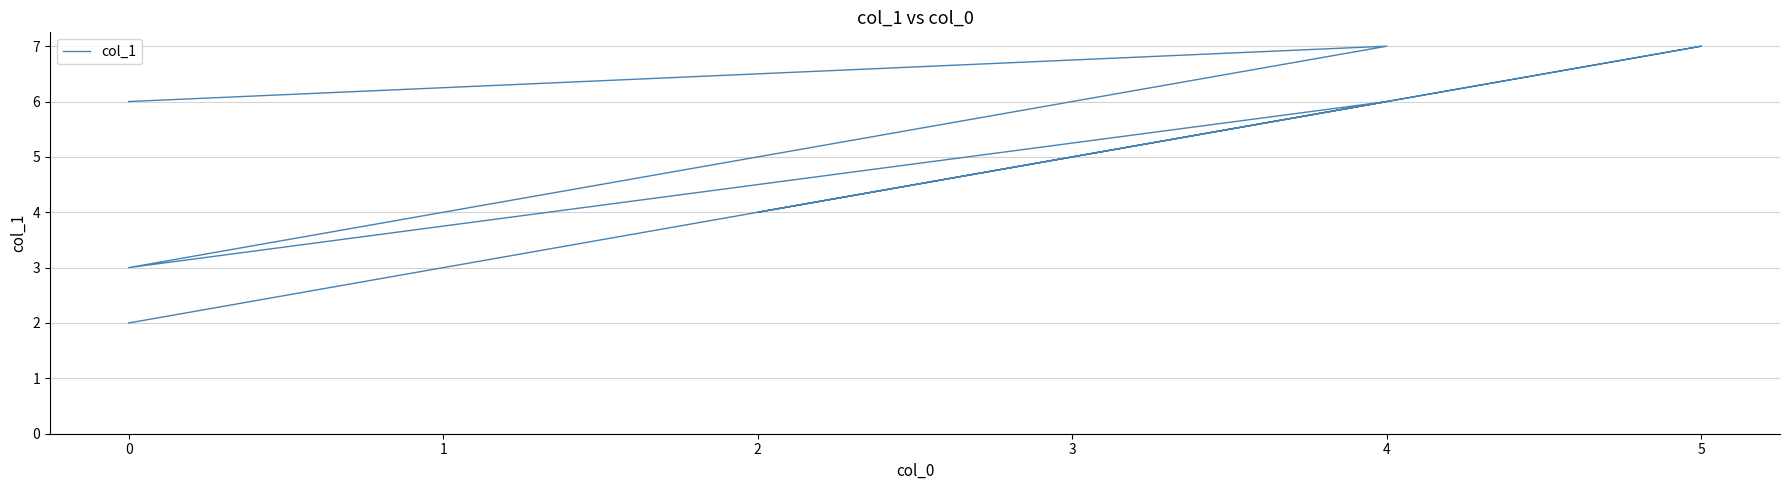

Is it true that the value at 2 is 4?

True